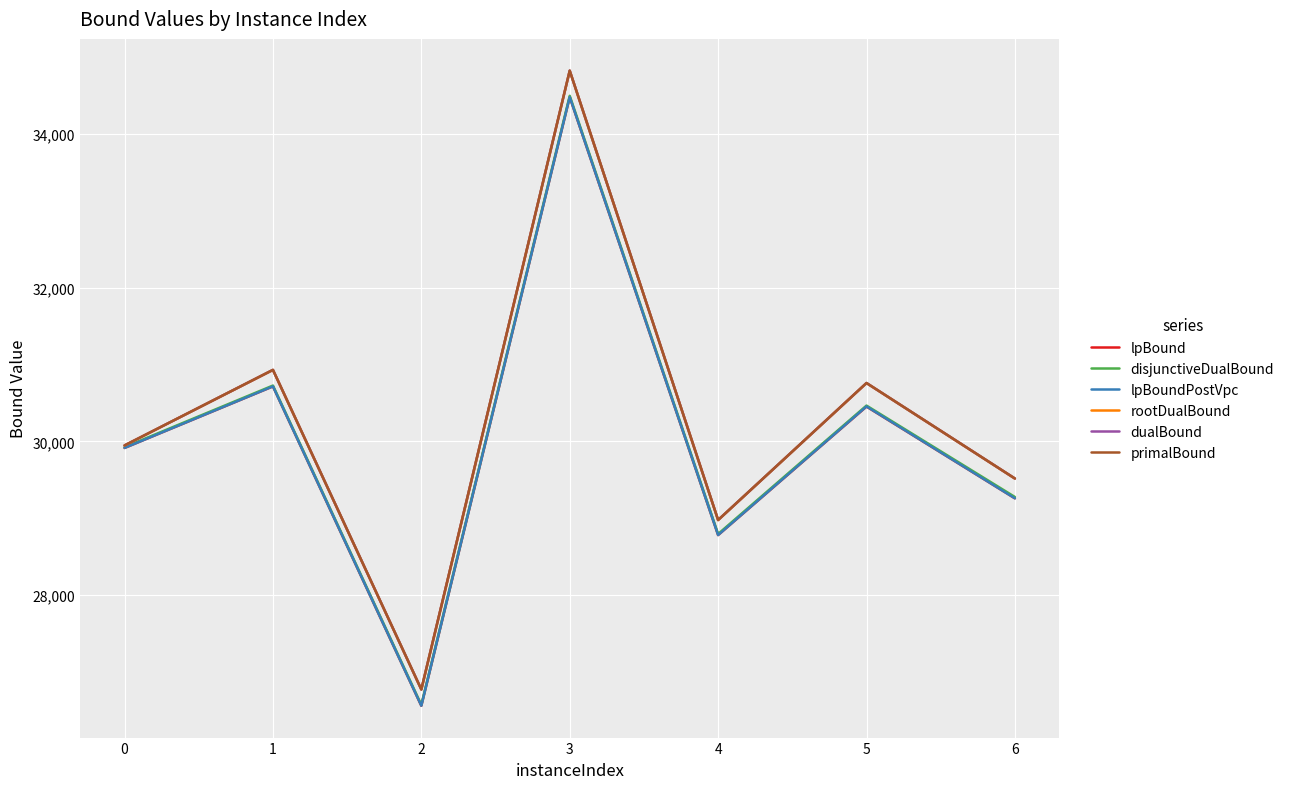

How many distinct data groups are displayed?

6